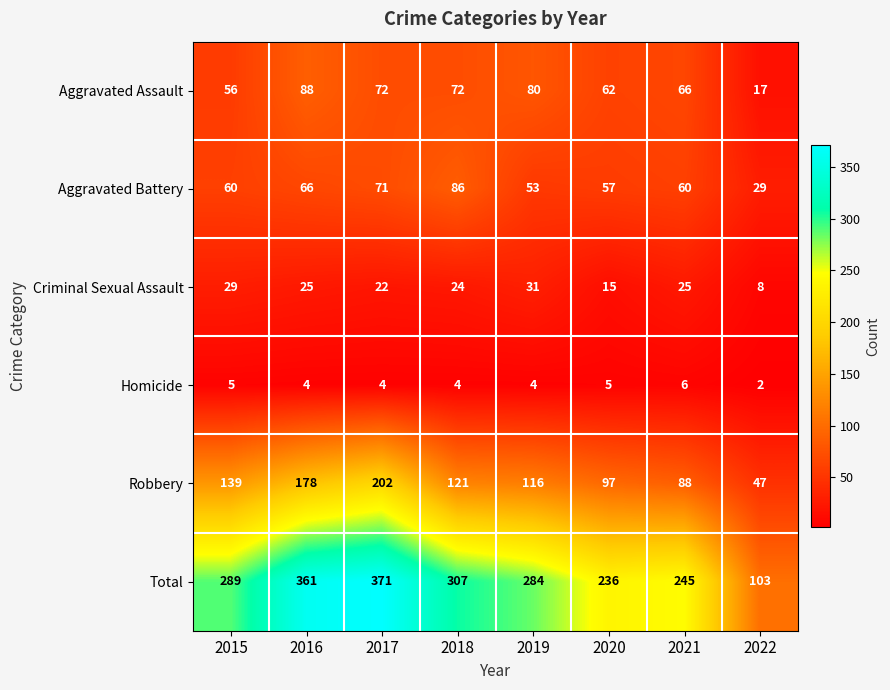

The value of Aggravated Battery at 2015 is 93. True or false?

False